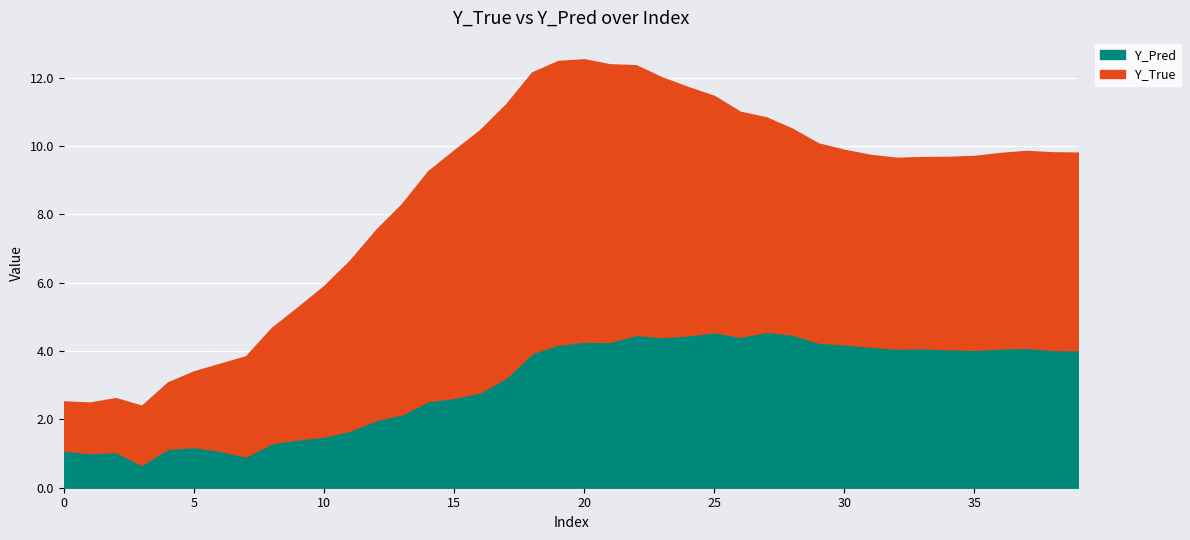

True or false: Y_True and Y_Pred intersect in this chart.

False